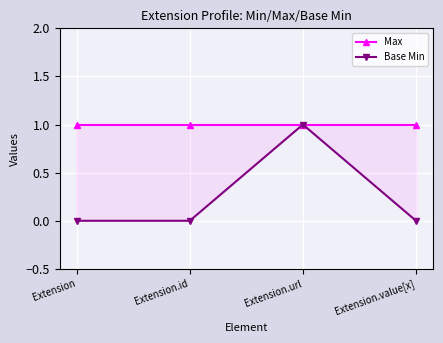

How many lines are shown in the chart?

2